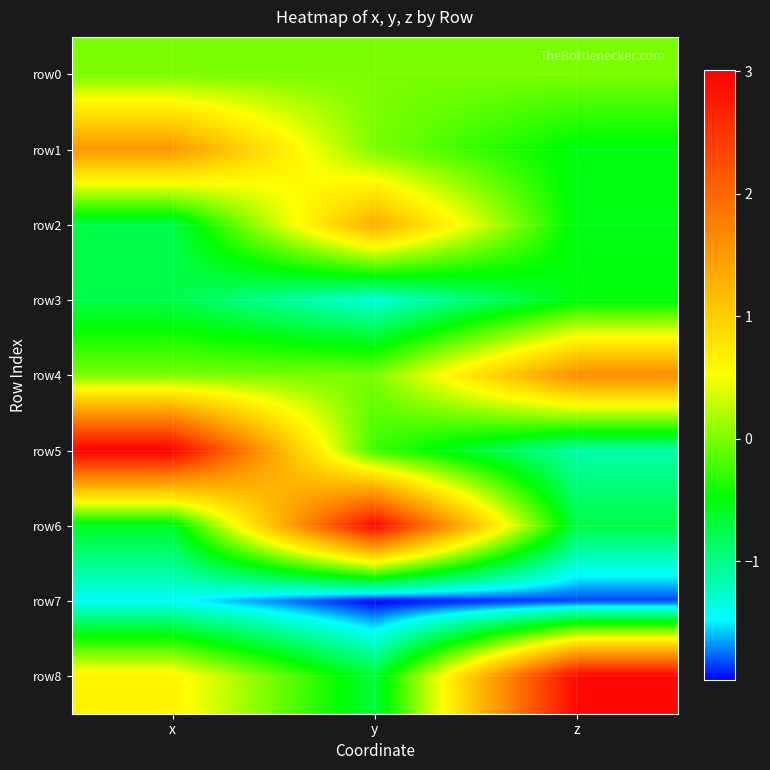

Which has a higher value, x or z?

x